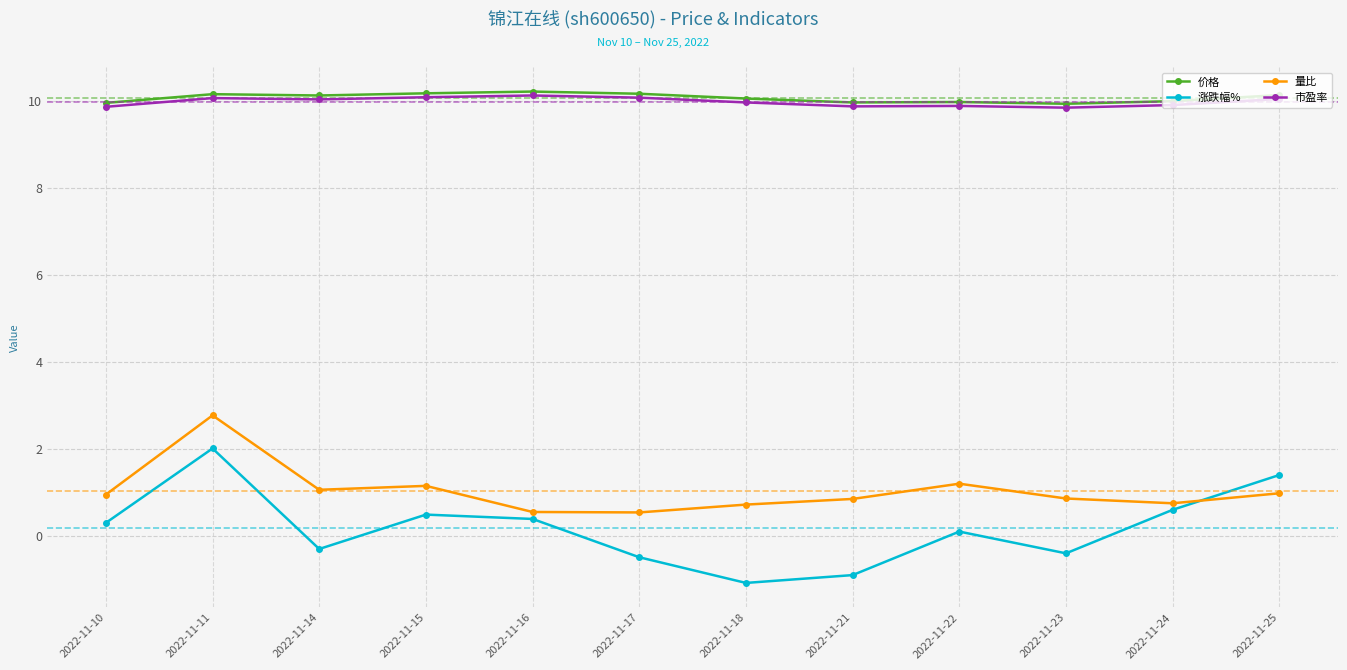

True or false: 涨跌幅% and 价格 intersect in this chart.

False